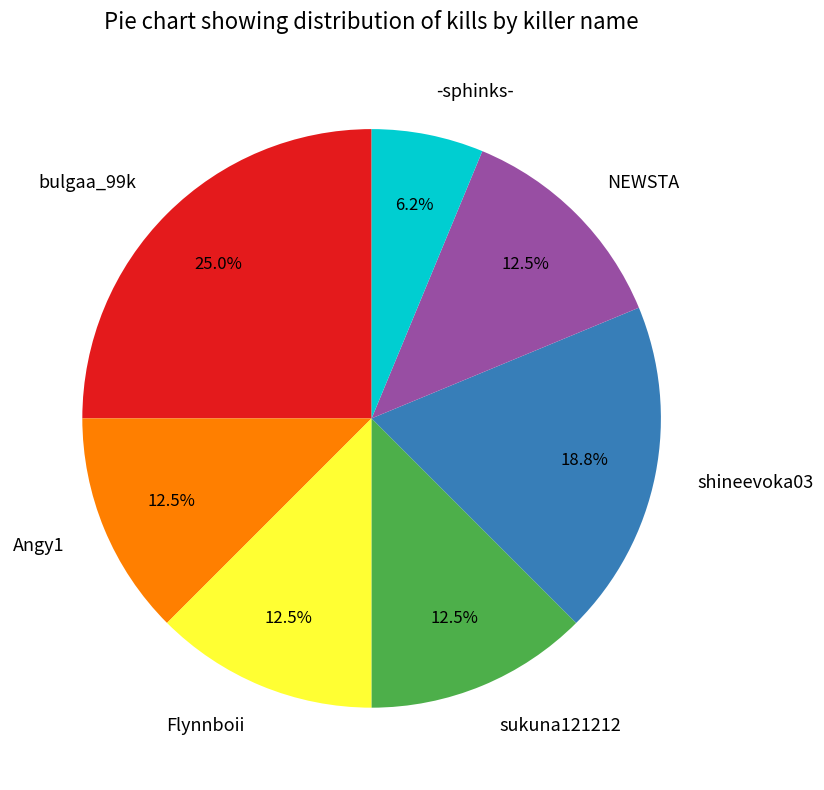

Between sukuna121212 and -sphinks-, which is larger?

sukuna121212